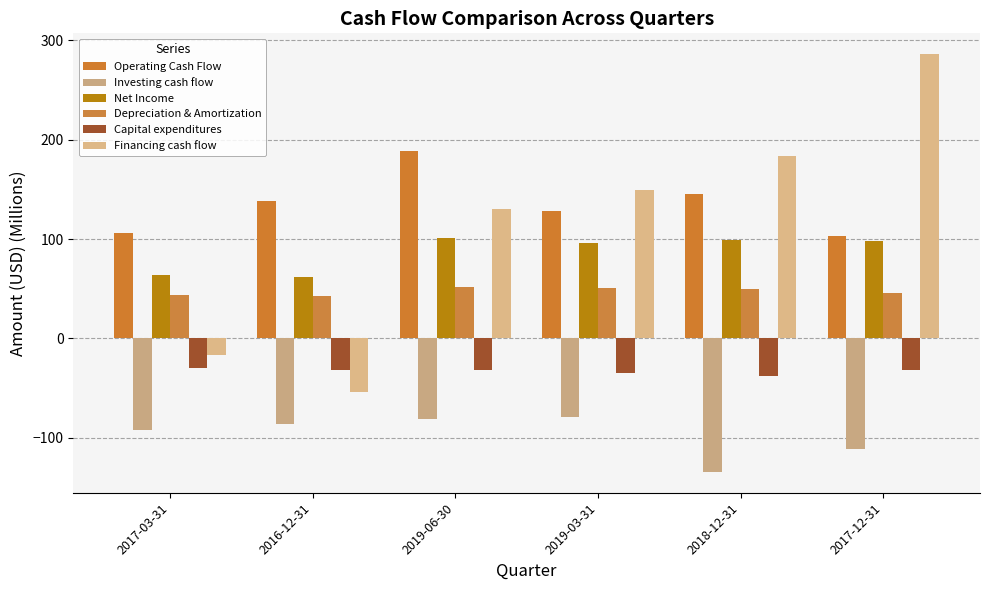

Rank the series by their maximum value, from highest to lowest.

Financing cash flow, Operating Cash Flow, Net Income, Depreciation & Amortization, Capital expenditures, Investing cash flow